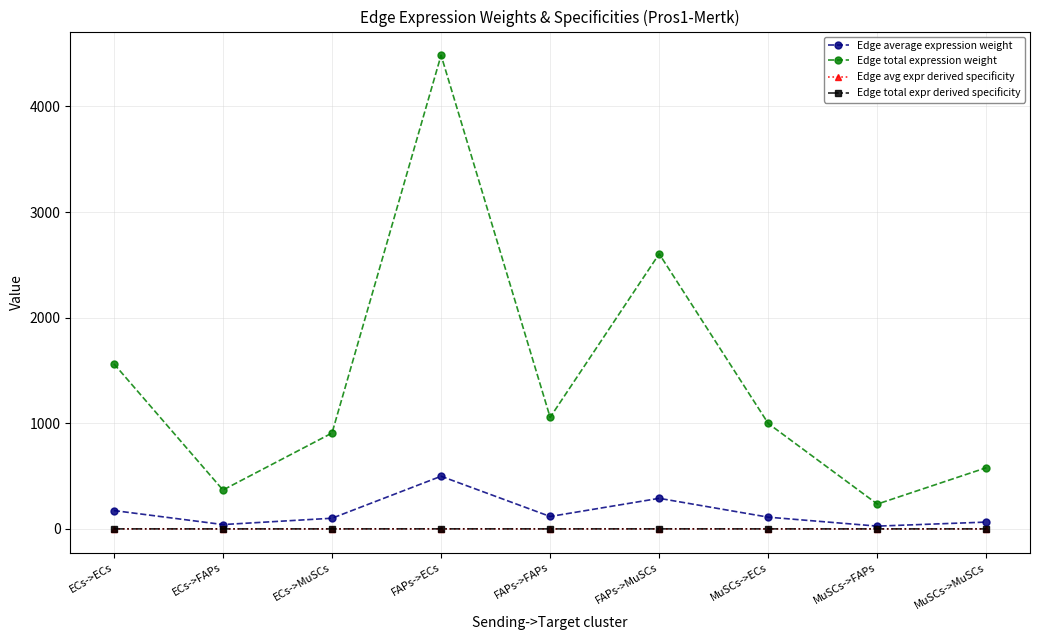

Where is the first local minimum for Edge total expr derived specificity?

ECs->FAPs